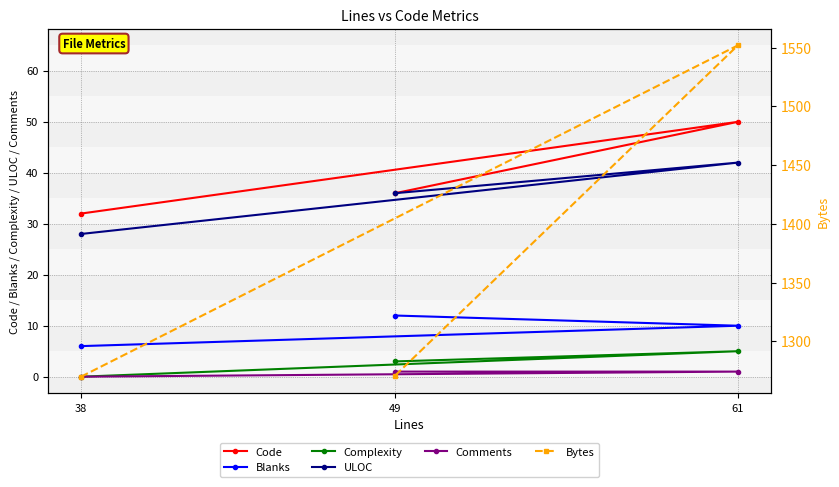

Is it true that ULOC equals 71 at 61?

False